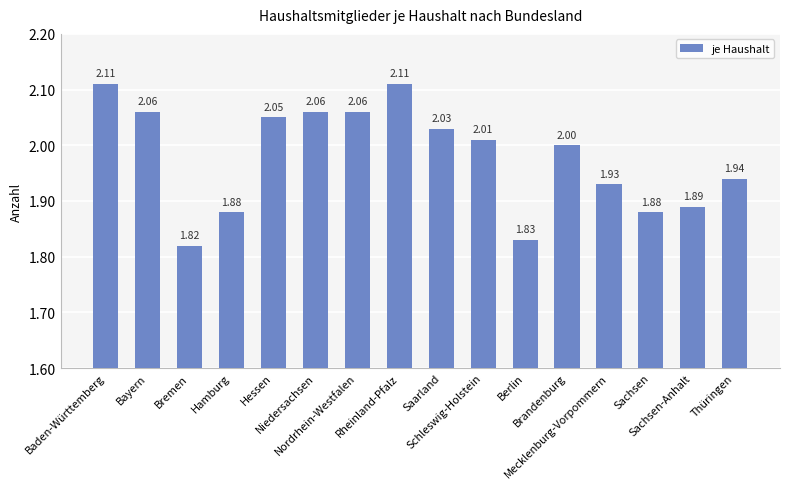

What is the sum of all values?

31.7